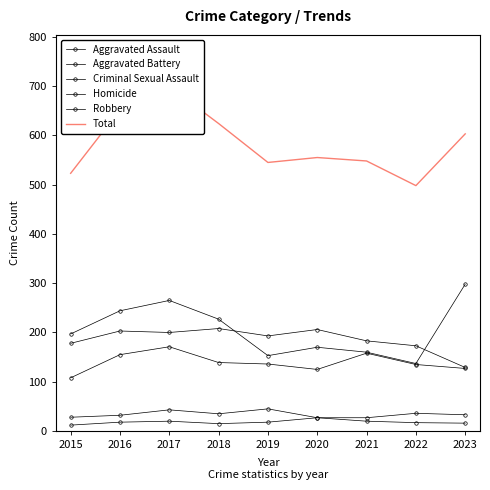

Is it true that Criminal Sexual Assault equals 54 at 2023?

False